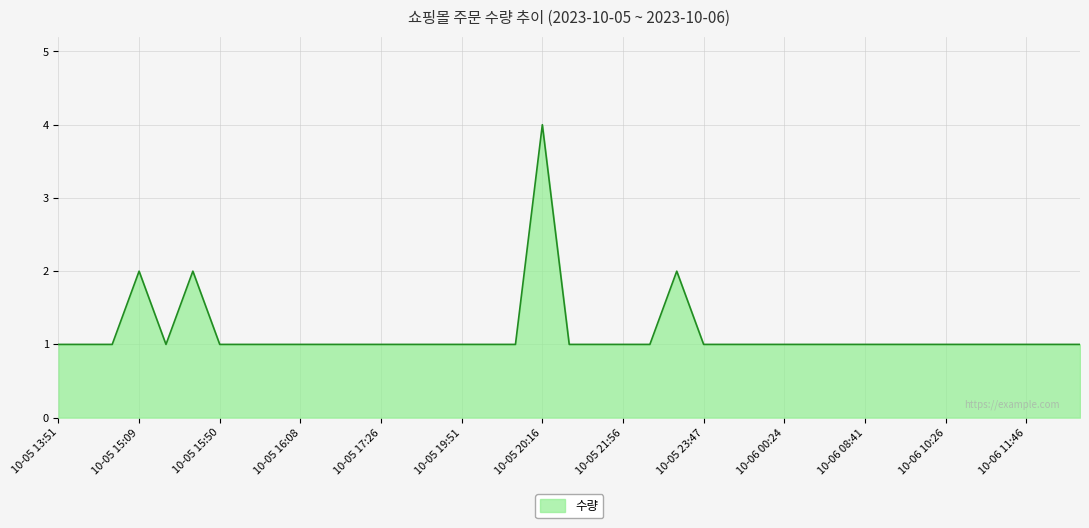

What is the maximum value shown in the chart?

4